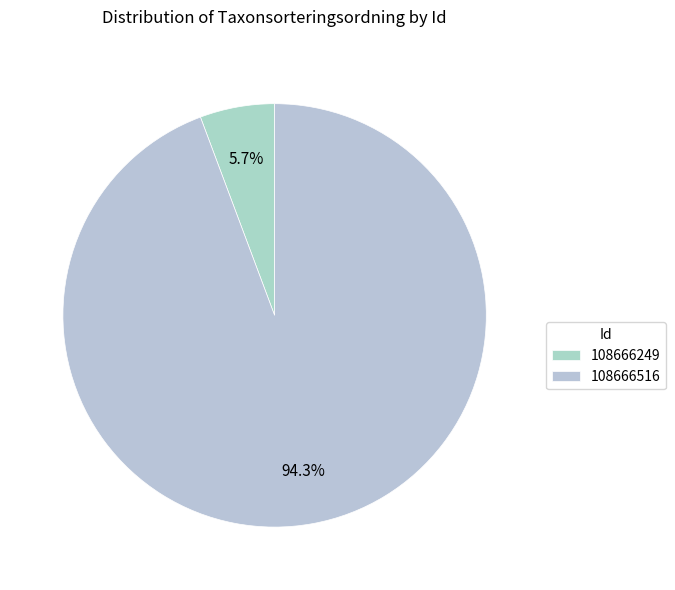

What is the change in value from 108666249 to 108666516?

+84363